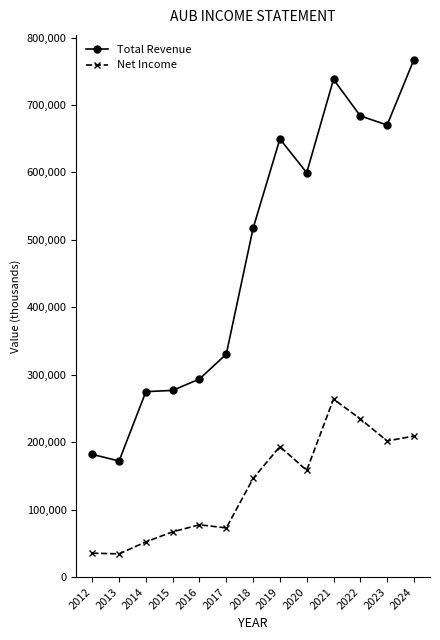

What is the difference between the maximum and minimum values in the Net Income series?

229500